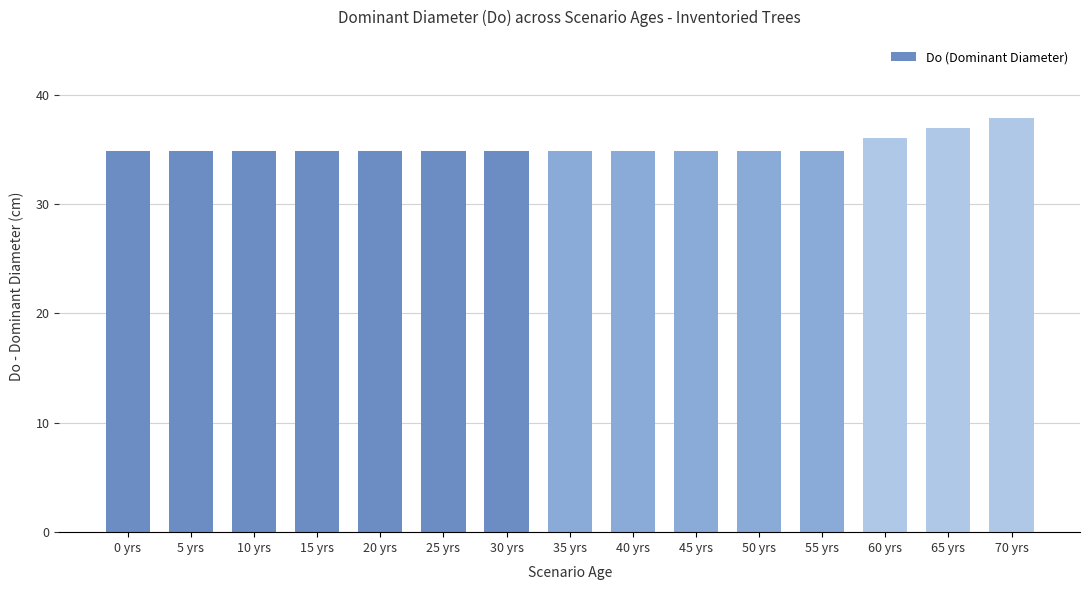

Approximately how many times larger is the value at 40 yrs compared to 35 yrs?

1.0